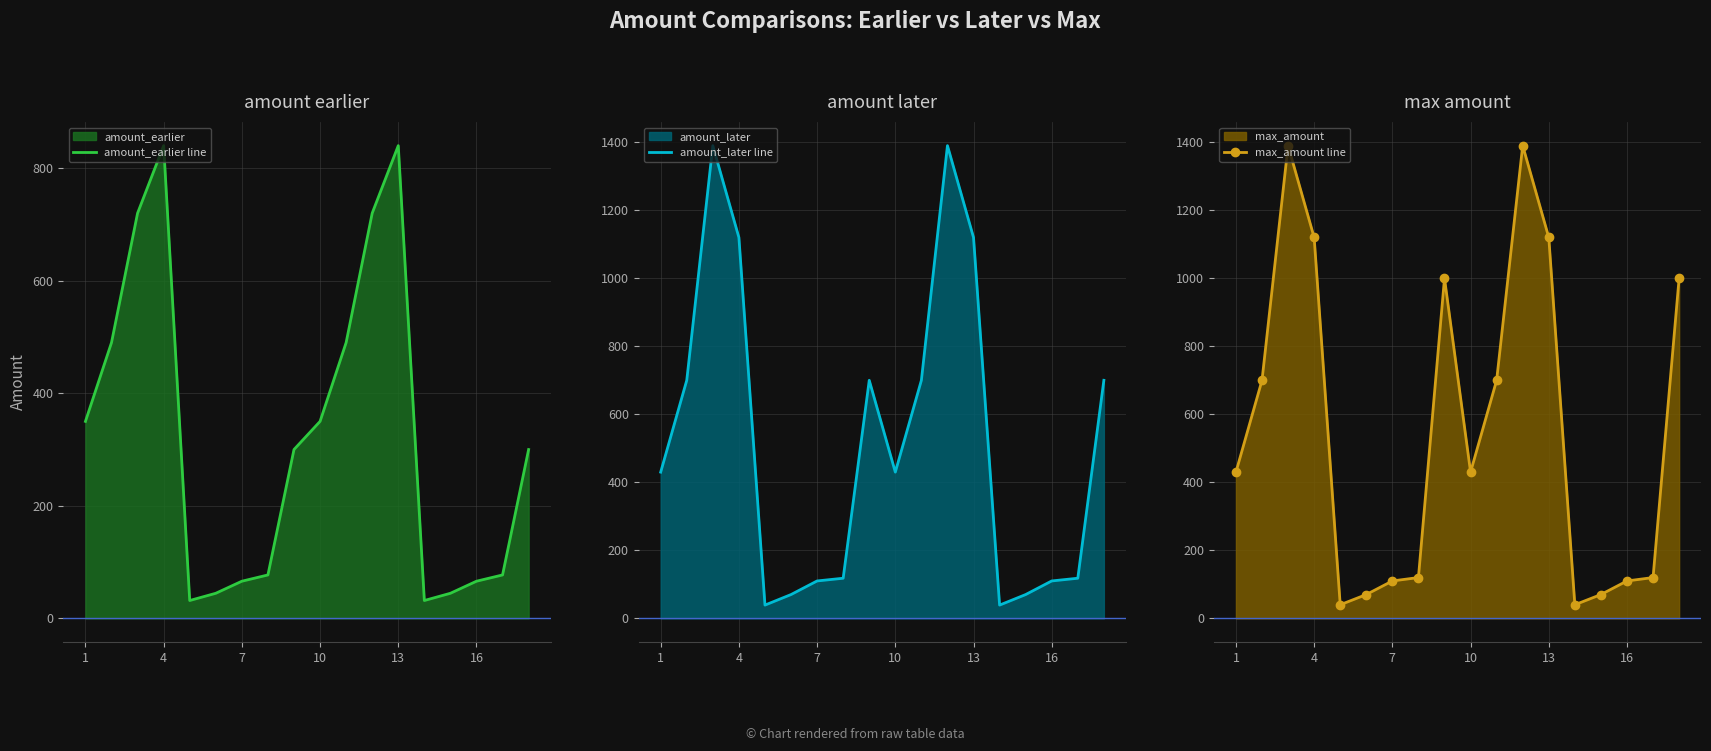

What is the sum of all max_amount line values?

9960